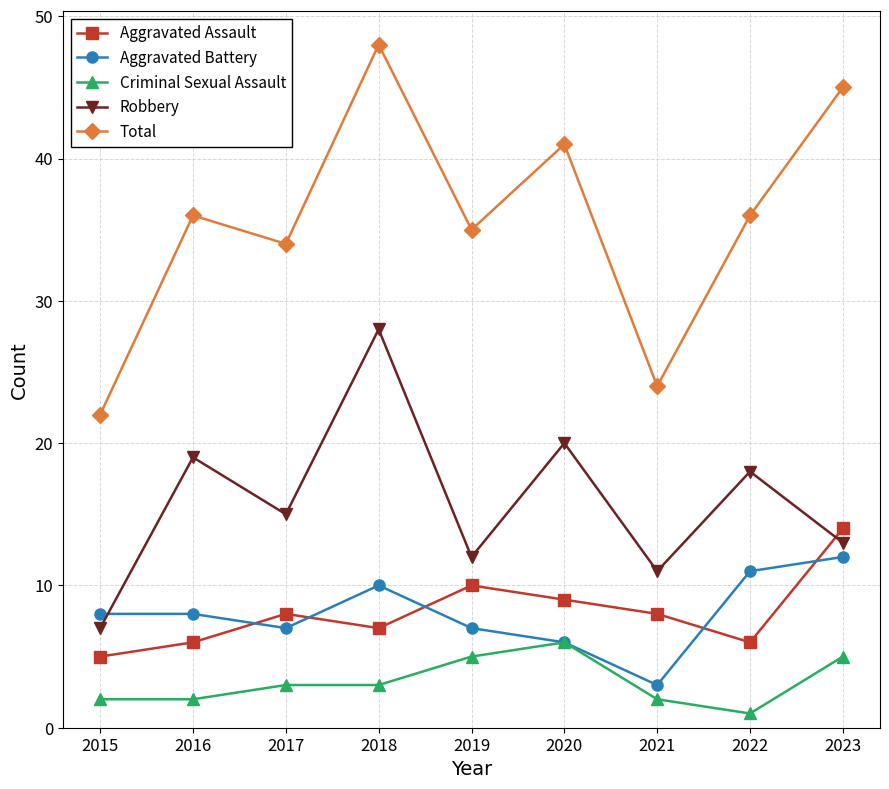

Which series changed the most between 2018 and 2020?

Robbery